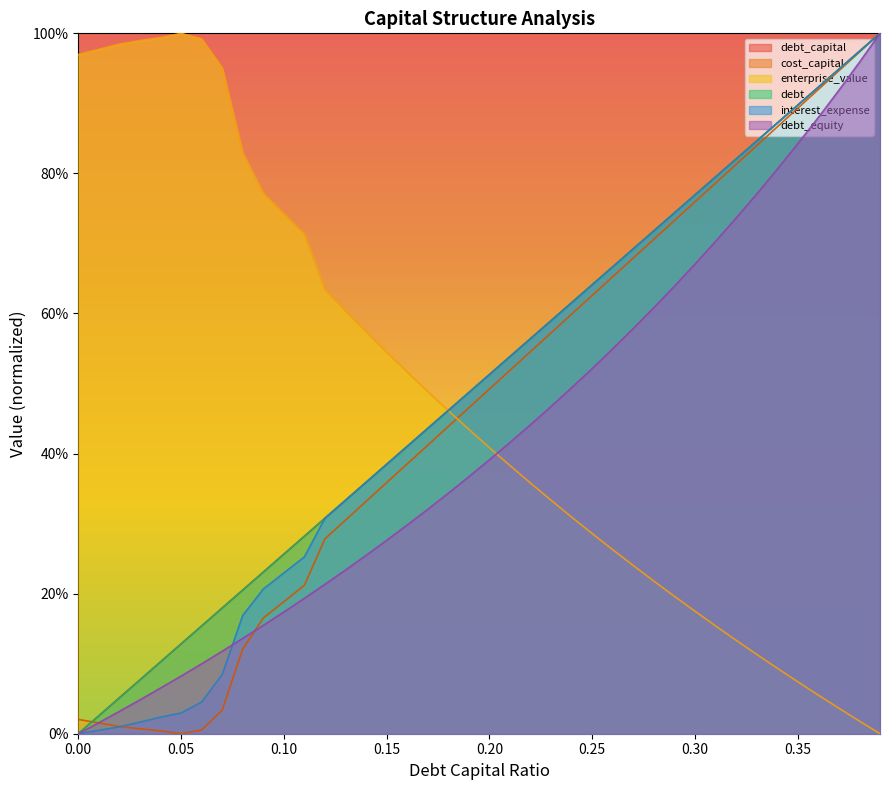

List the series in order of their peak value, lowest first.

debt_capital, cost_capital, enterprise_value, debt, interest_expense, debt_equity